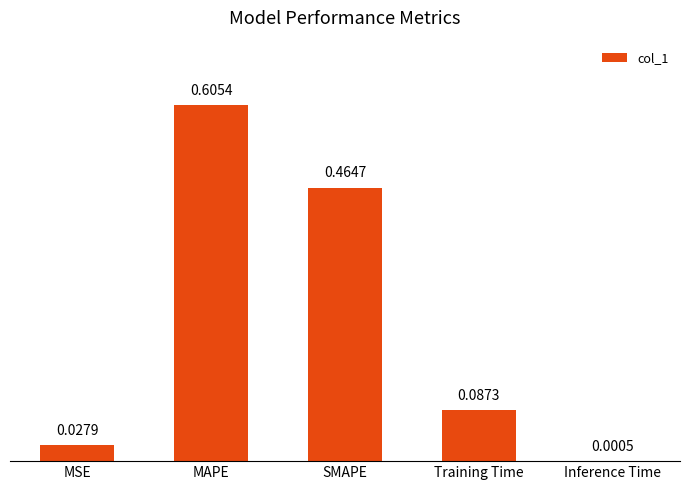

How many distinct data groups are displayed?

1